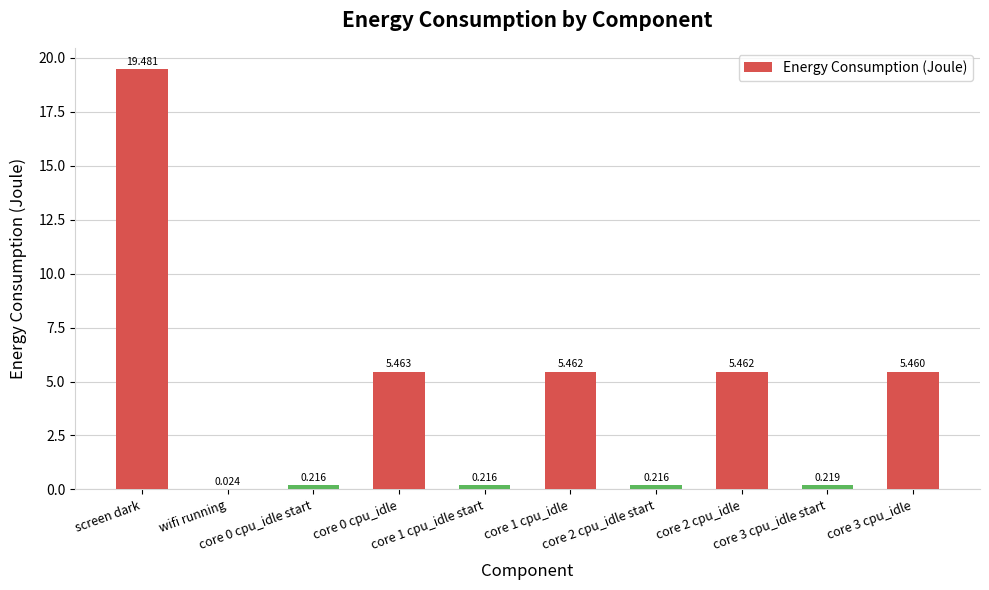

Are the bars horizontal?

No